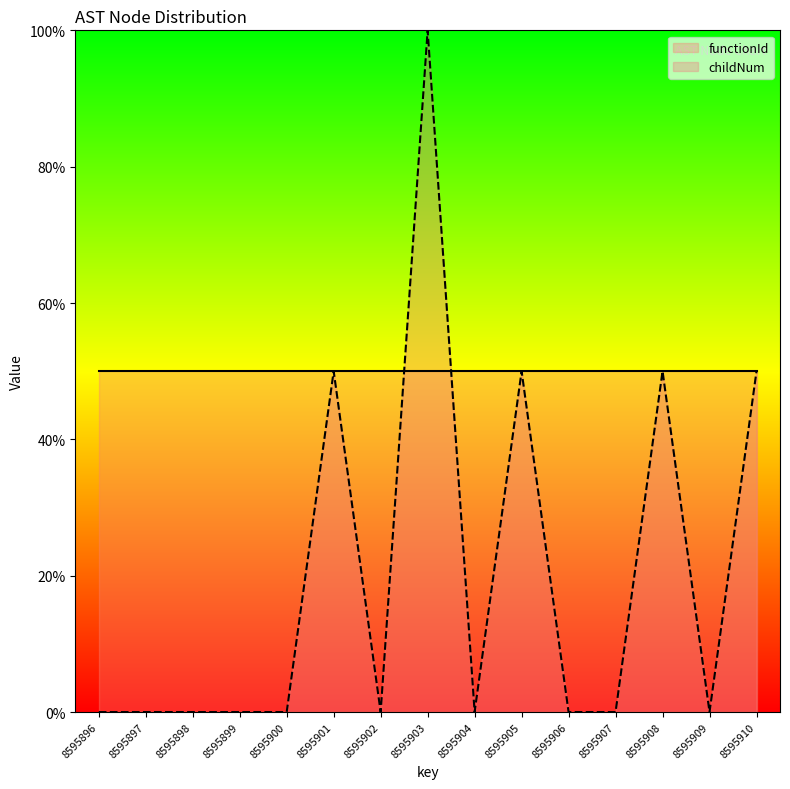

List the labels in order of value, smallest first.

8595896, 8595897, 8595898, 8595899, 8595900, 8595902, 8595904, 8595906, 8595907, 8595909, 8595901, 8595905, 8595908, 8595910, 8595903